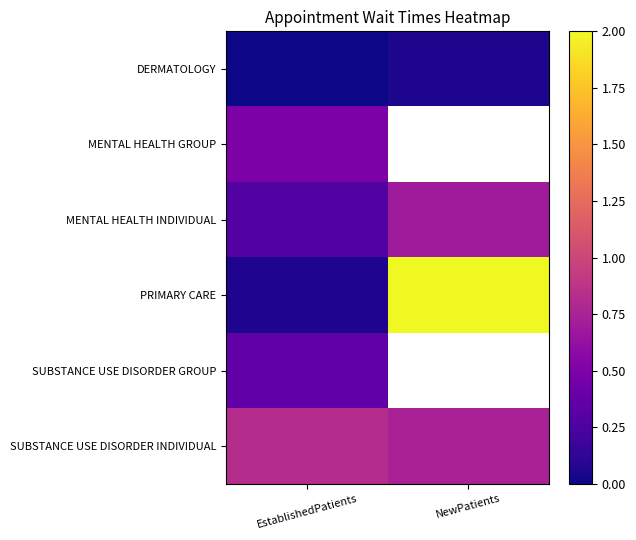

Which series has the largest total across all categories?

PRIMARY CARE